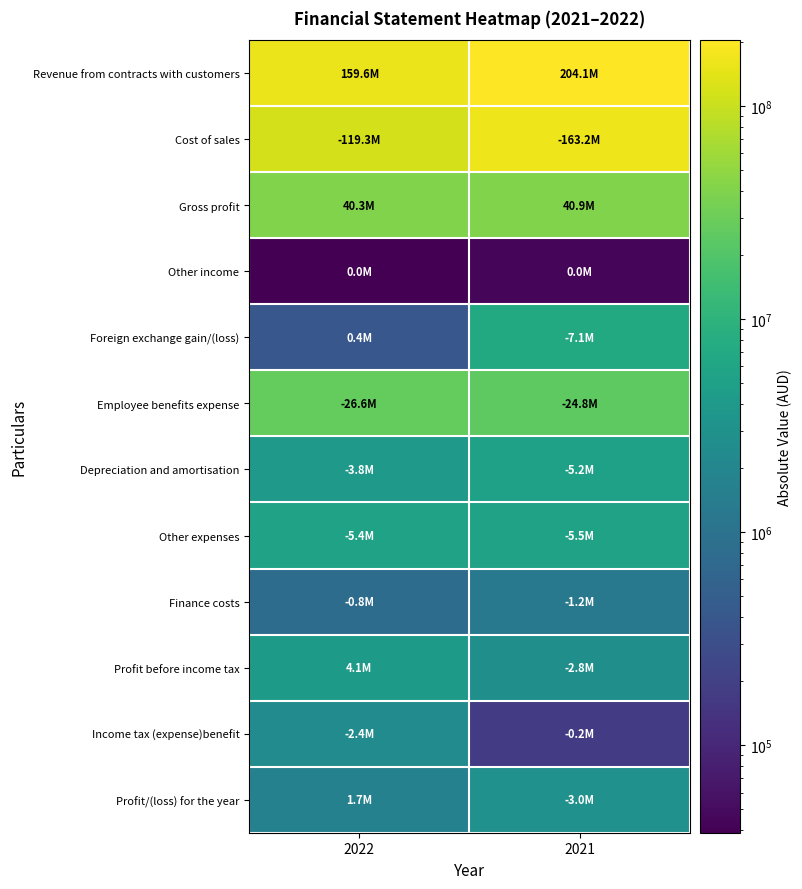

At which category is the sum across all series the highest?

2021